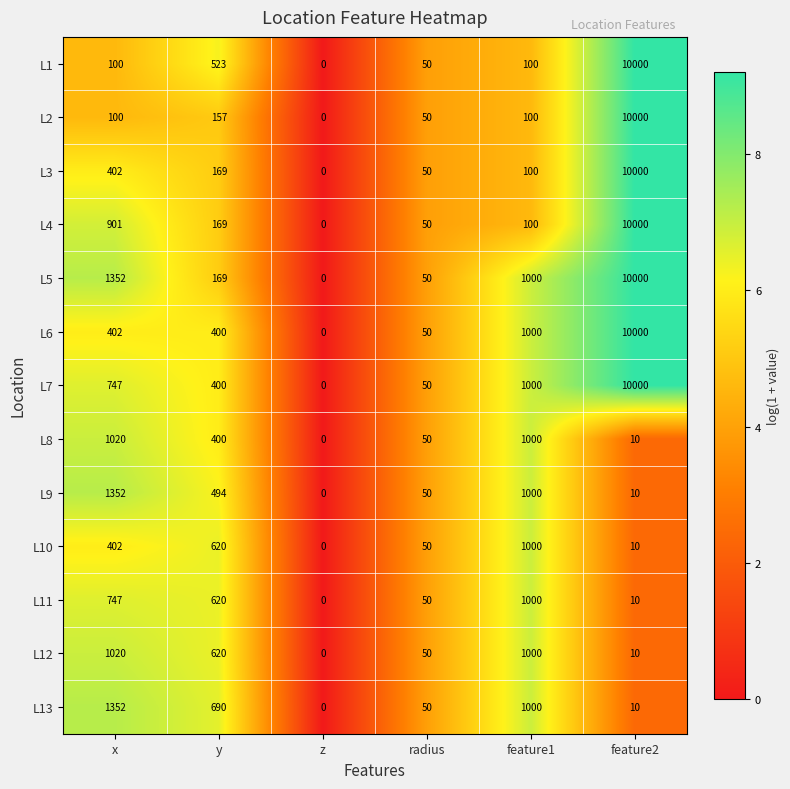

What is the average value of the L4 series?

1870